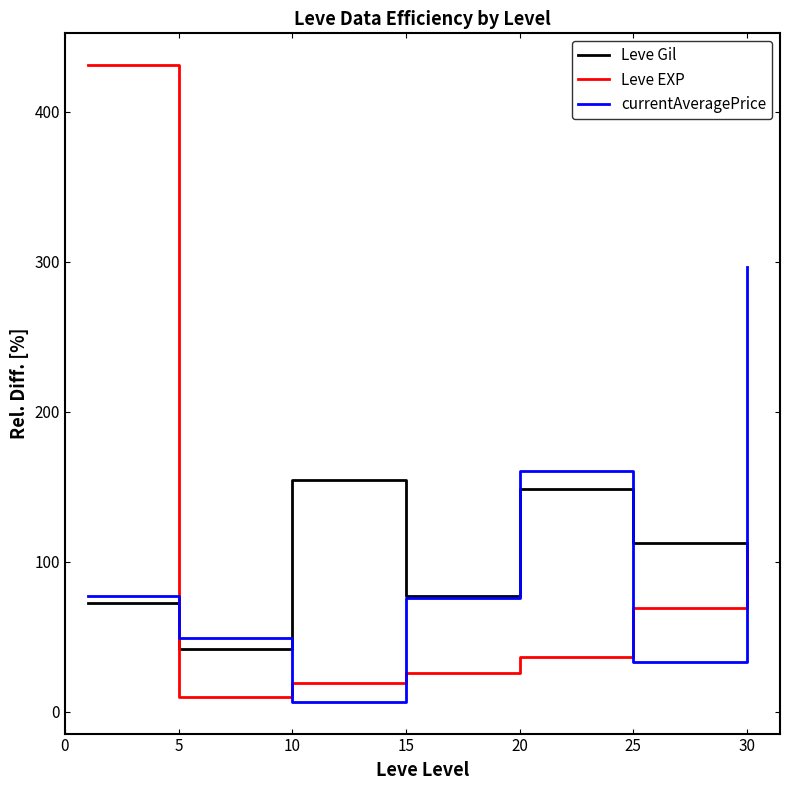

Which series has the widest spread of values?

Leve EXP